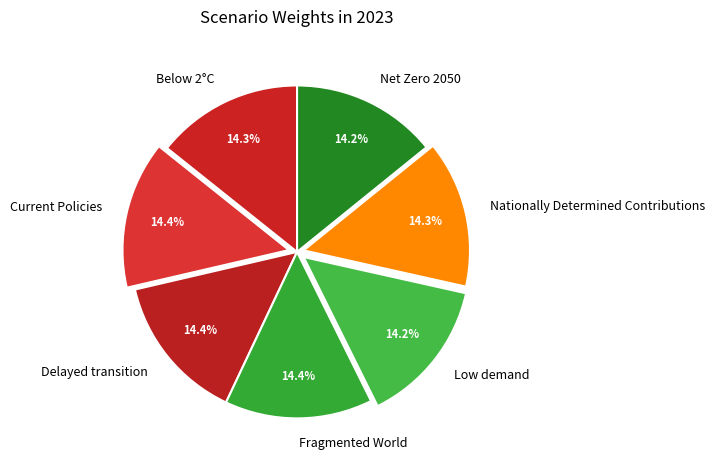

Is the sum of Delayed transition and Low demand greater than half?

No